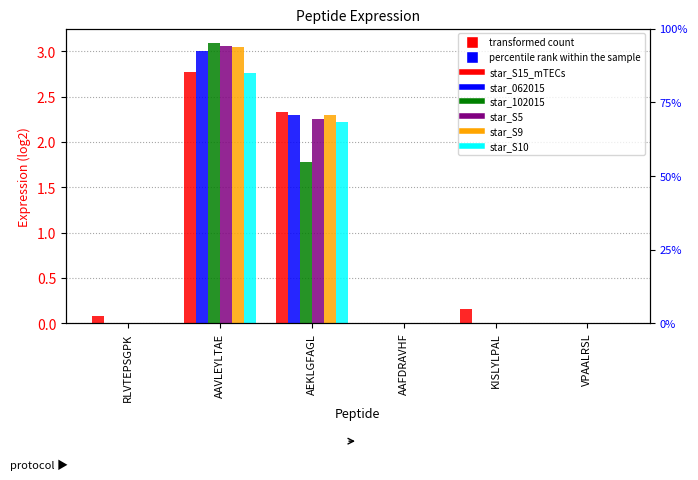

What is the difference between the maximum and minimum values in the star_S5 series?

3.1